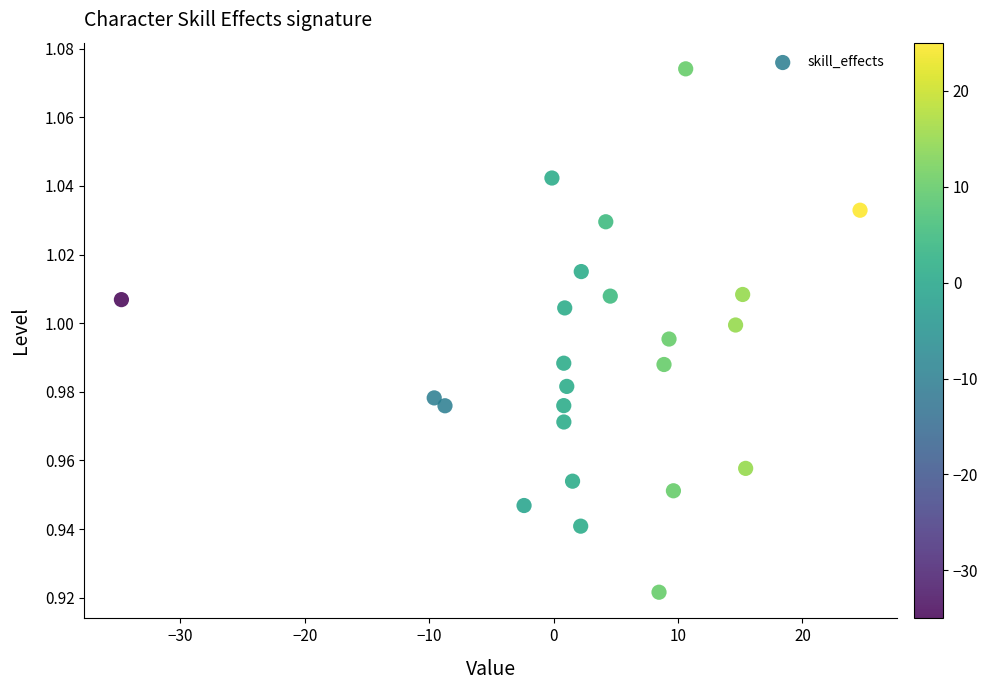

What is the range of X values (max minus min)?

59.4